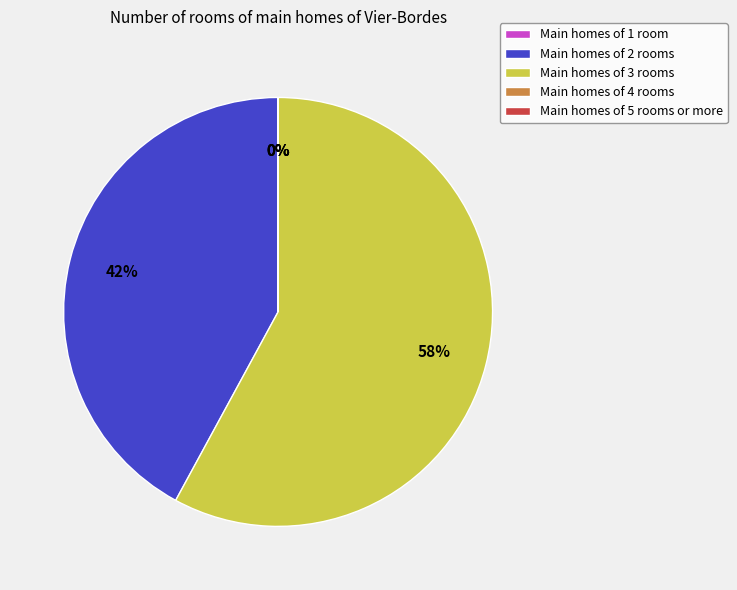

True or false: Main homes of 3 rooms accounts for 47% of the total.

False